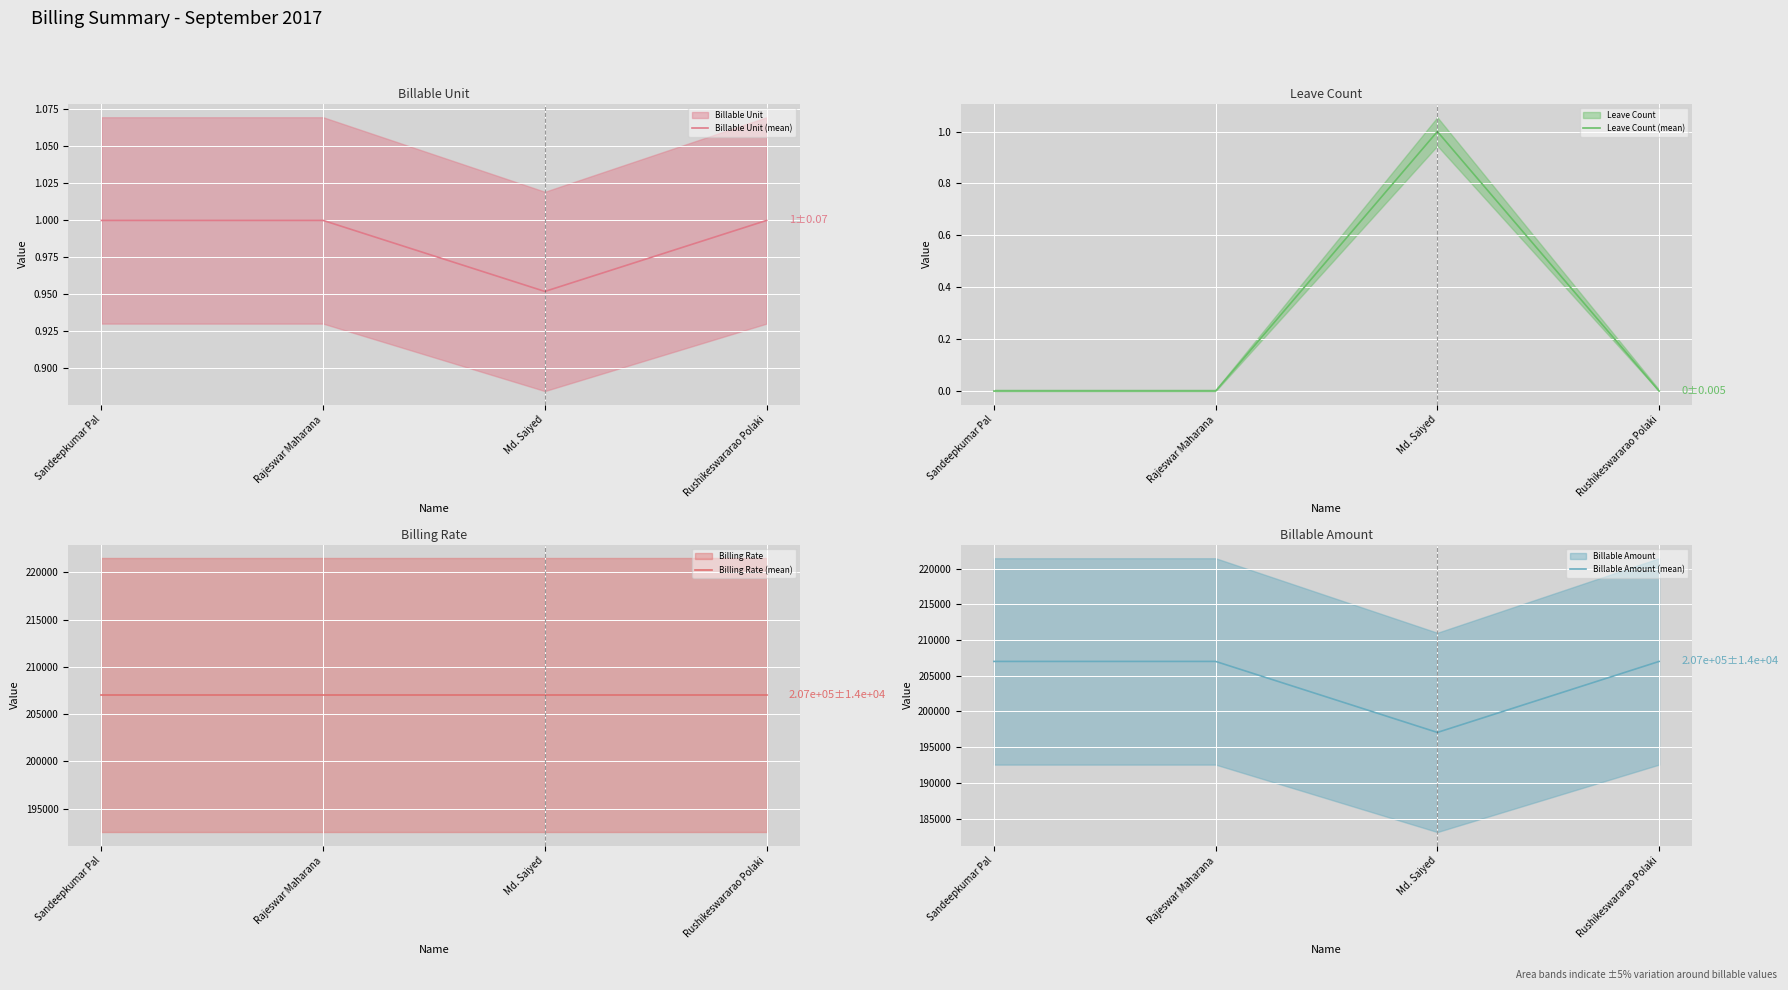

What is the difference between the highest and lowest values at Sandeepkumar Pal?

207000.0